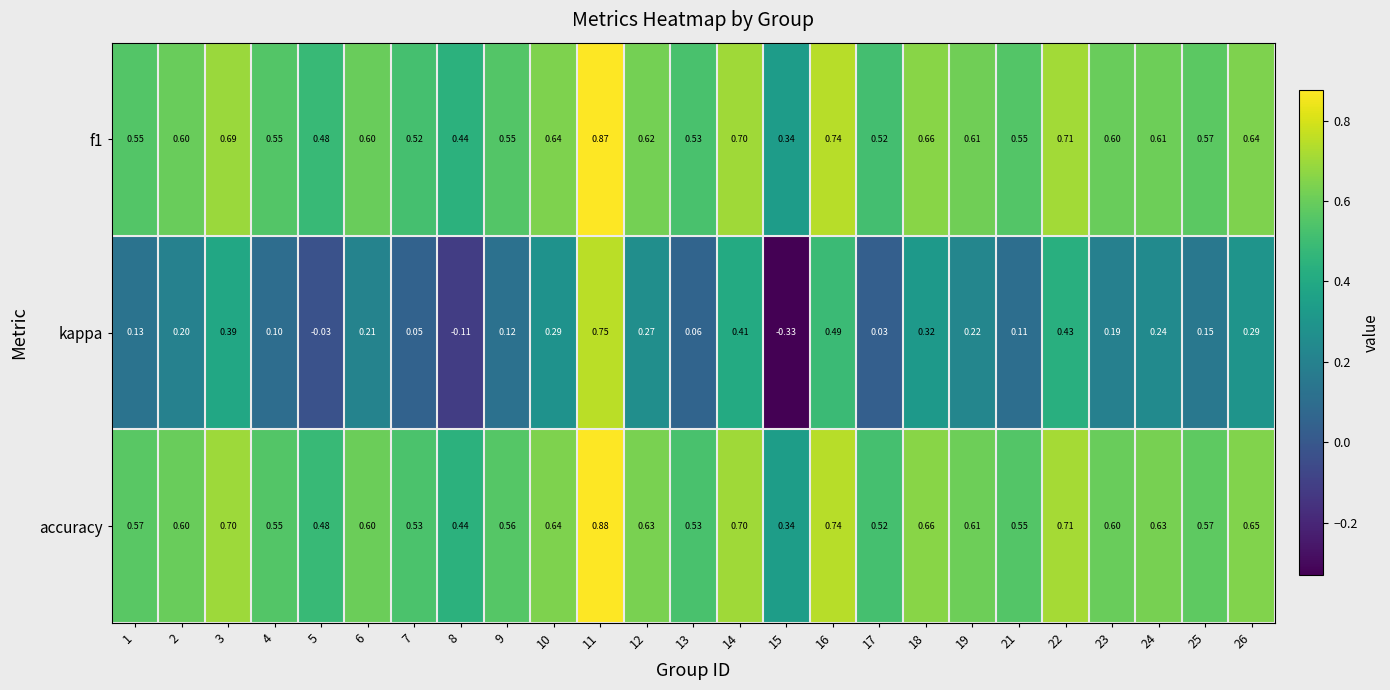

Between 7 and 8, which series saw the biggest shift?

kappa